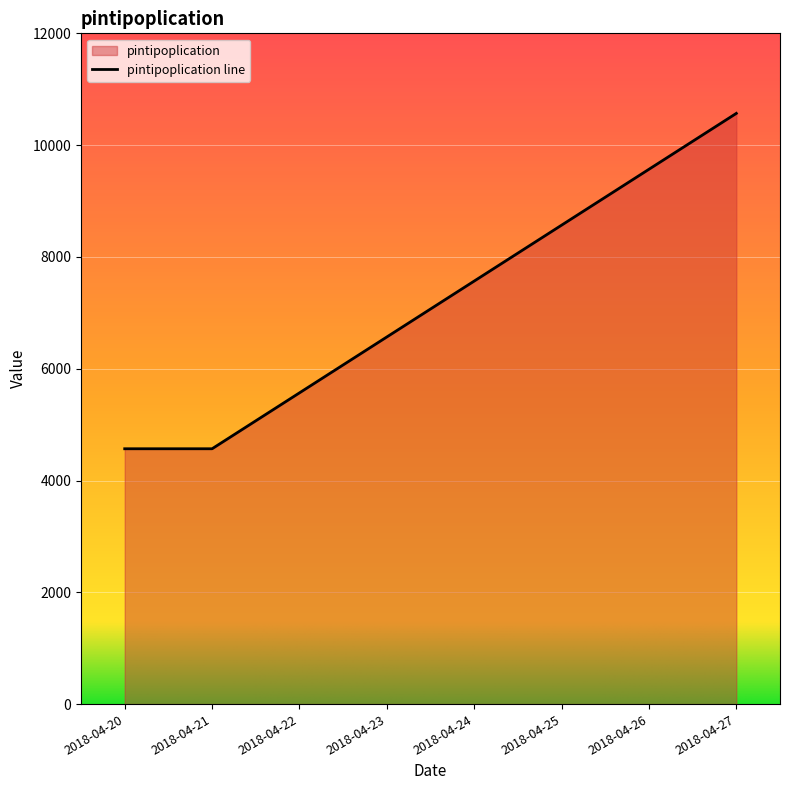

What value does the data have at 2018-04-23?

6567.9